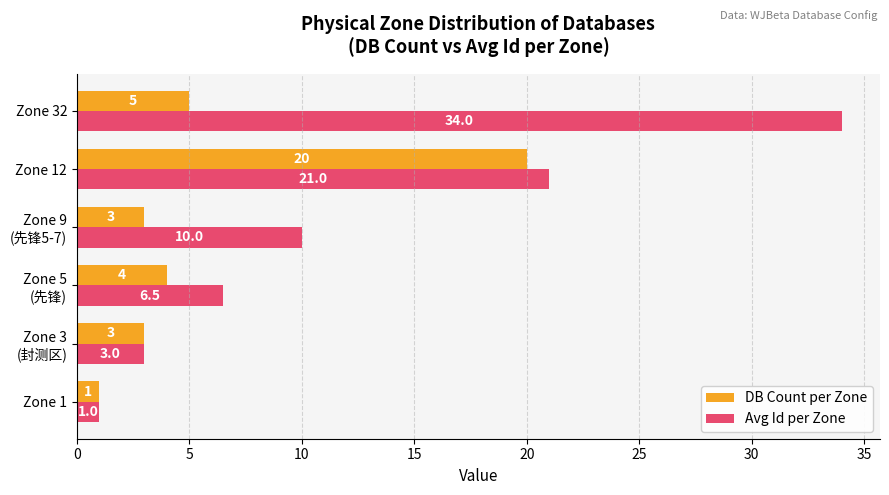

Which series has the largest total across all categories?

Avg Id per Zone